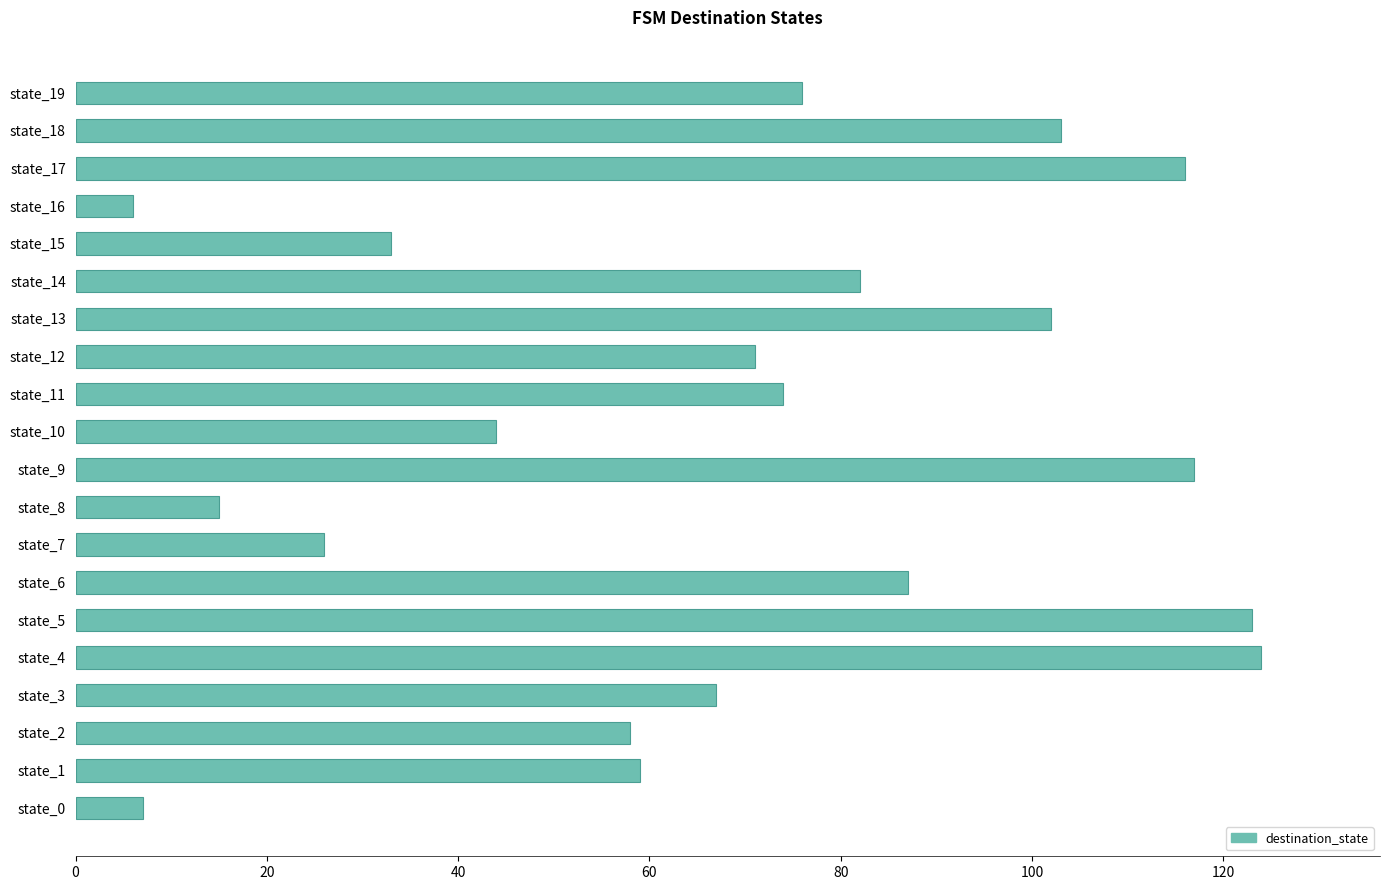

The chart shows a value of 31 at state_12. True or false?

False